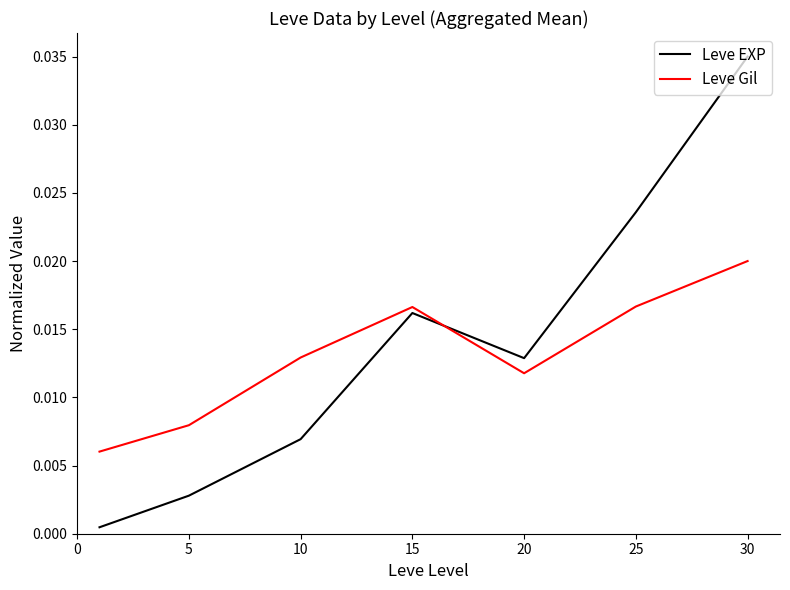

True or false: Leve EXP and Leve Gil intersect in this chart.

True